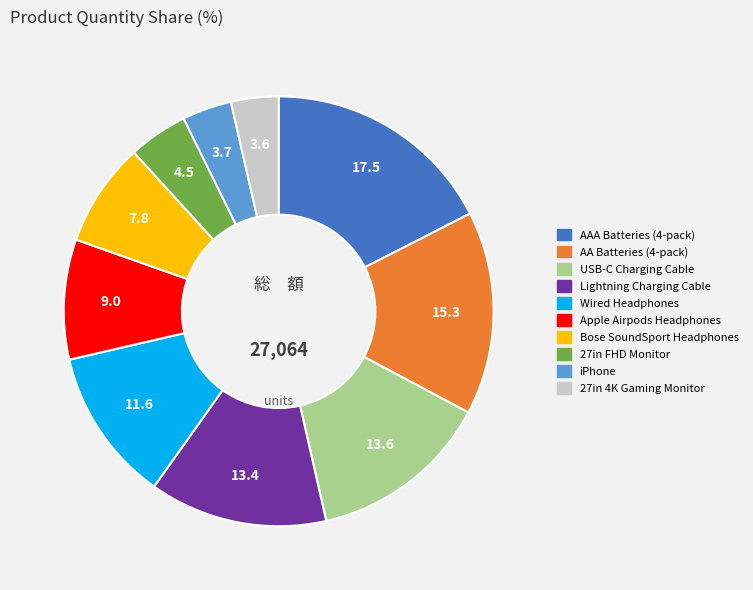

True or false: 27in FHD Monitor accounts for 4% of the total.

True